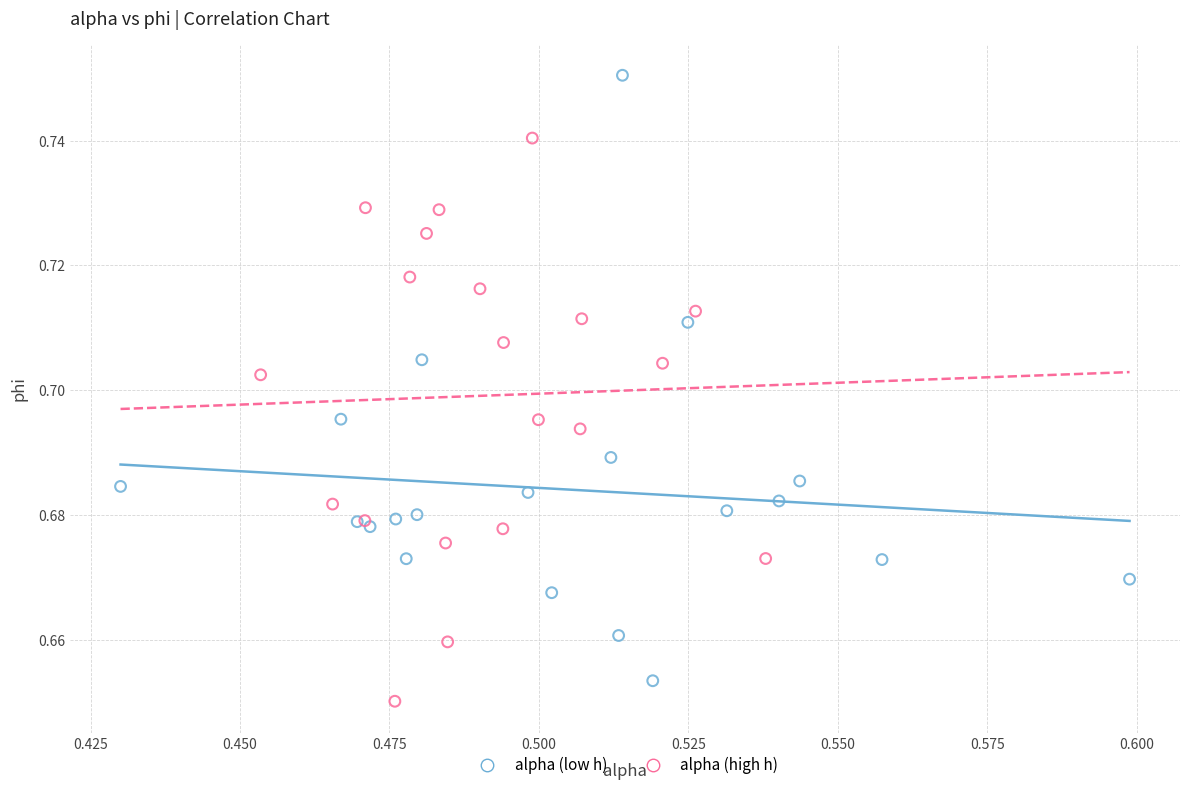

Which series contains the highest Y value?

alpha (low h)